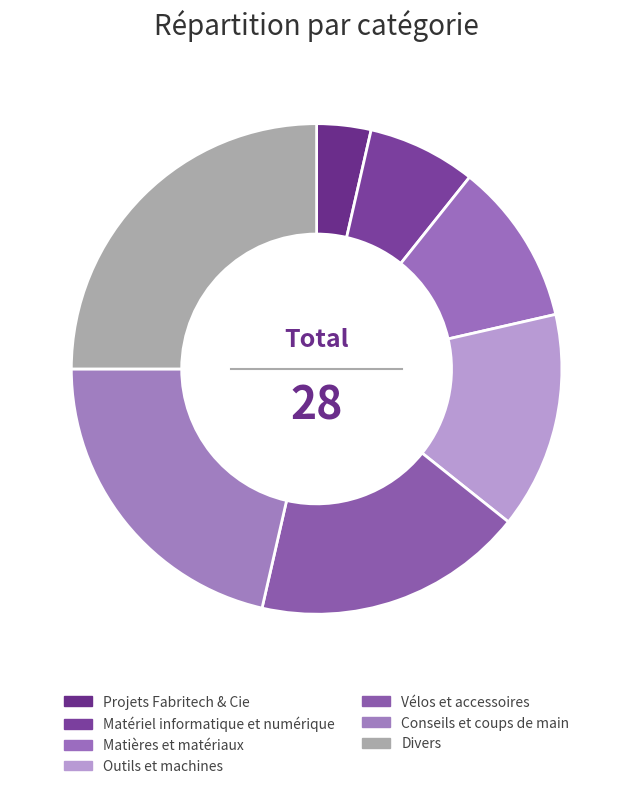

Is Vélos et accessoires the majority of the pie?

No